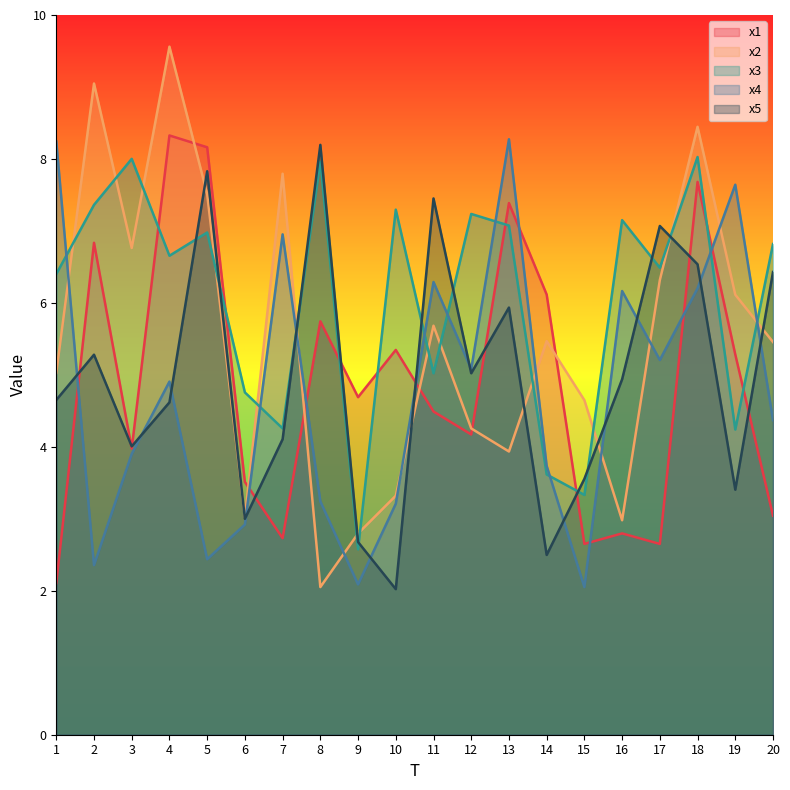

Is it true that x3 equals 6.8 at 20?

True